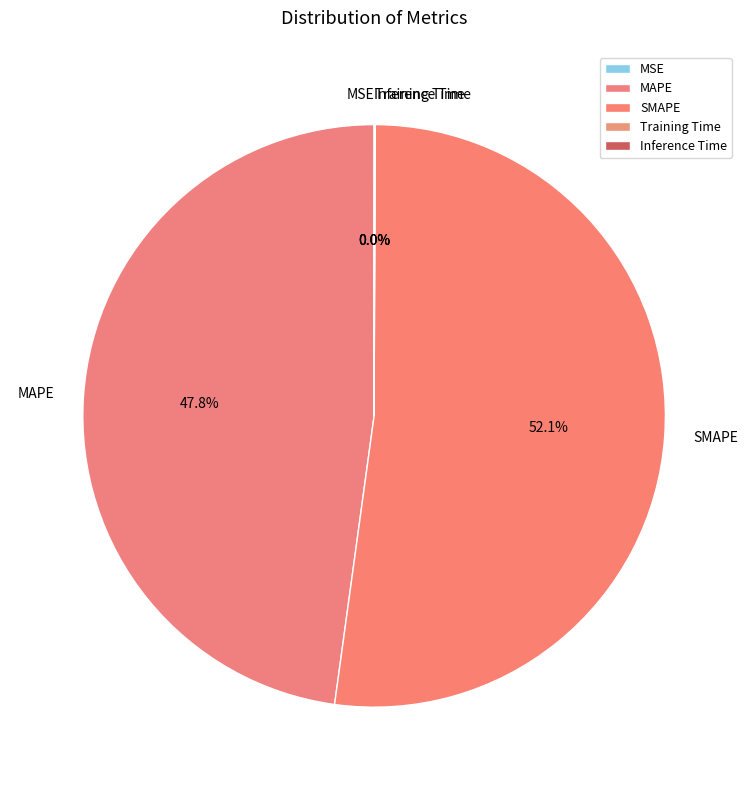

Is the sum of SMAPE and MAPE greater than half?

Yes